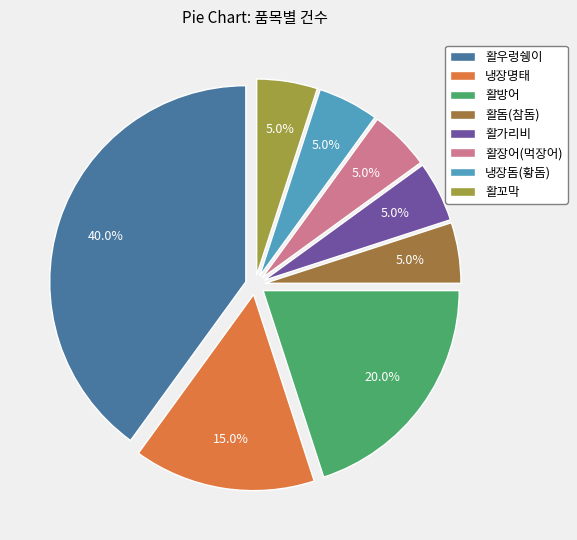

What percentage is the 활우렁쉥이 slice, to the nearest percent?

40%